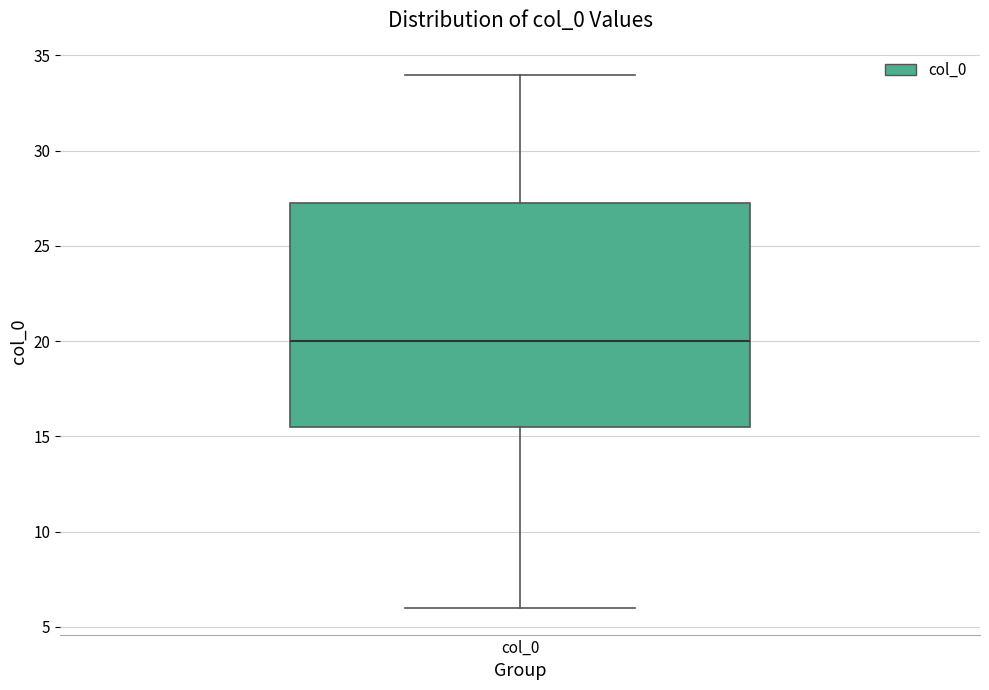

Read this box plot against the y-axis: the position of the median line, the range covered by the box, and the ends of both whiskers. The values are not printed on the chart, so give them approximately, as read against the axis.

median 20.0, box 15.5 to 27.5, whiskers 6.0 to 34.0